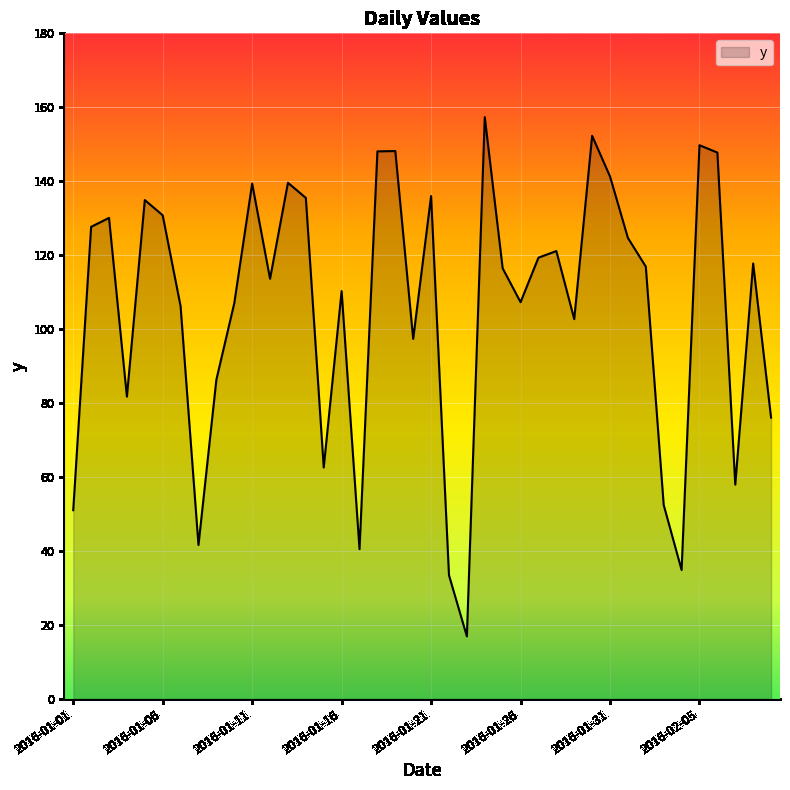

What is the minimum value shown in the chart?

16.9